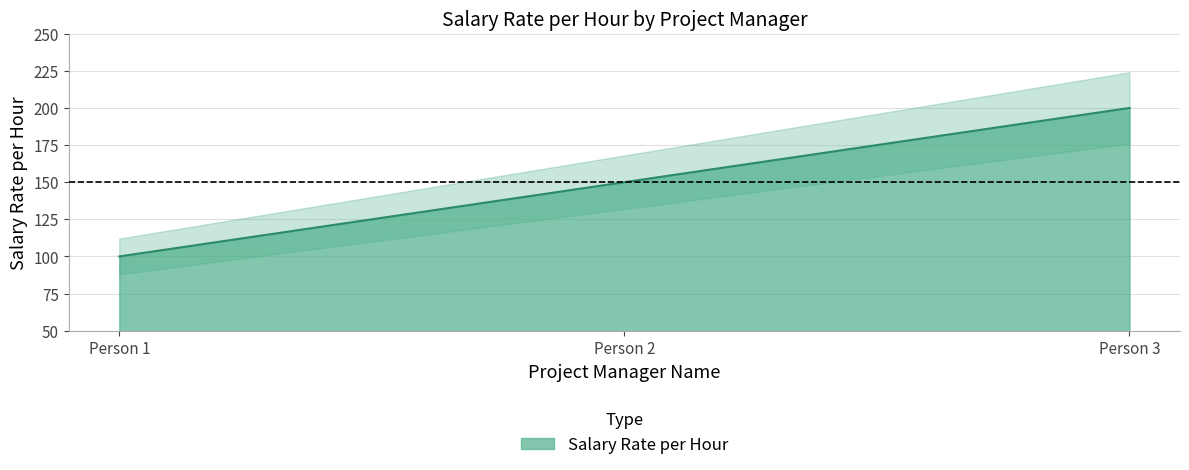

What is the value of the 2nd point from the left?

150